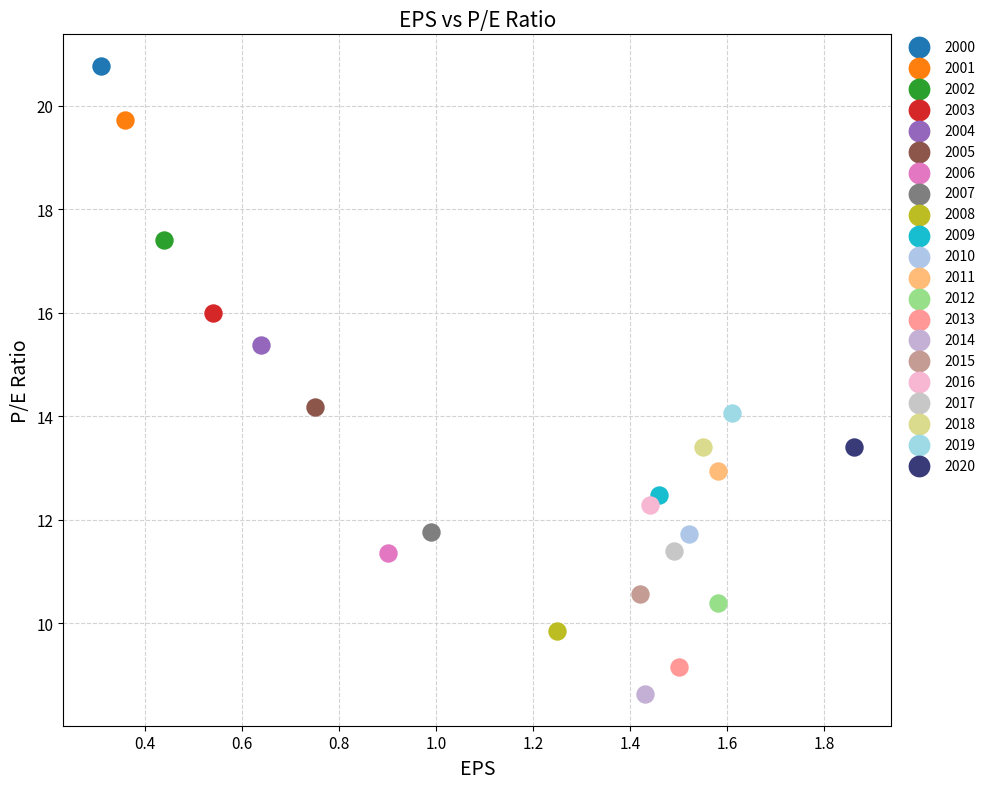

Which series contains the lowest Y value?

2014